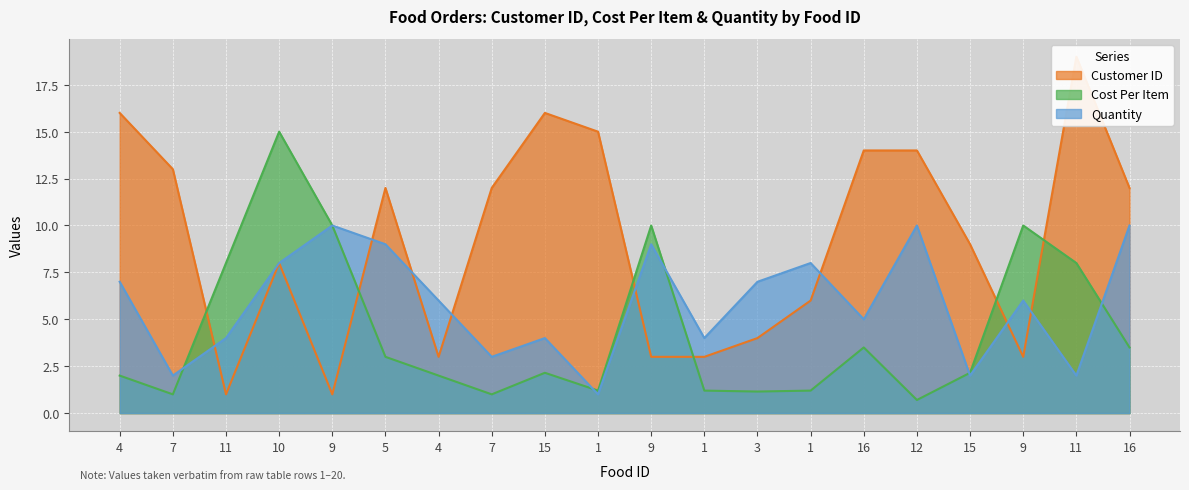

What are all the series names shown in the legend?

Customer ID, Cost Per Item, Quantity